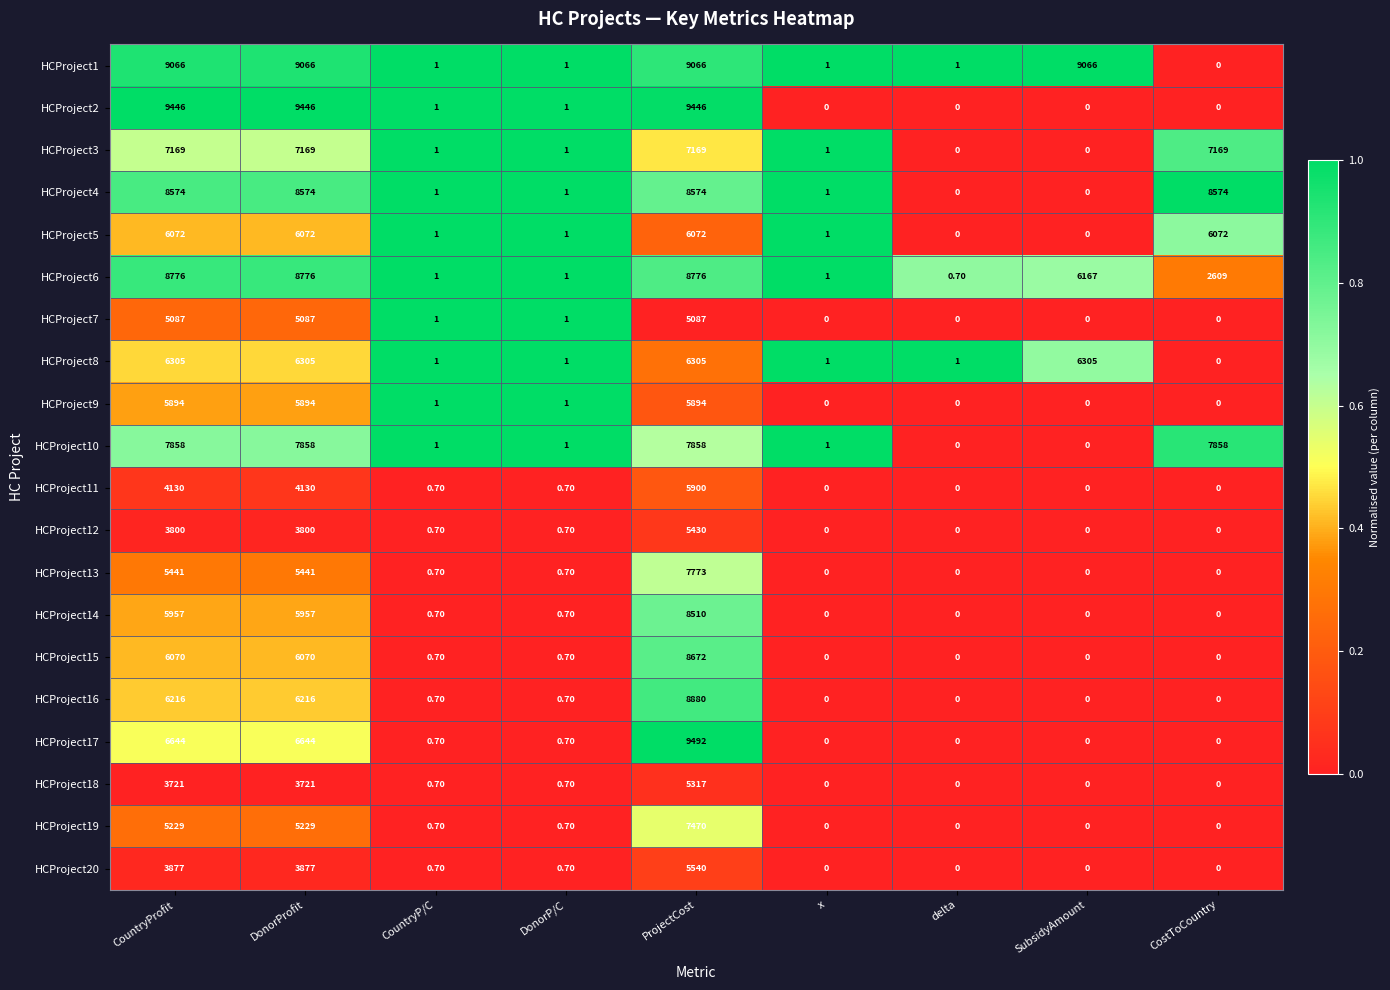

At which category is the sum across all series the highest?

ProjectCost